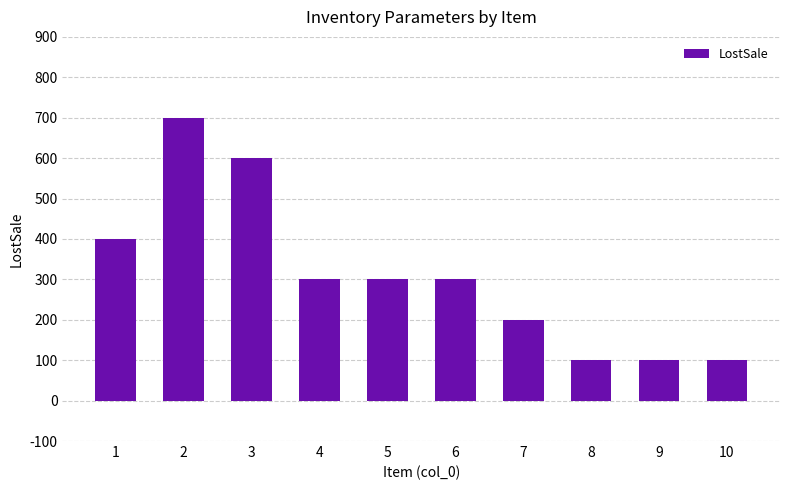

How many series are shown in this chart?

1